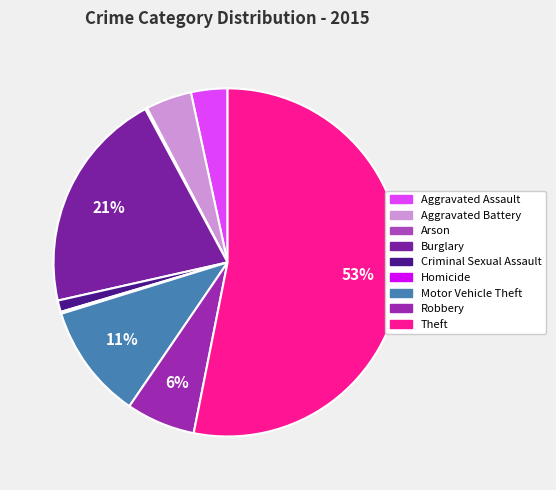

Is there any slice that represents more than half of the pie?

Yes